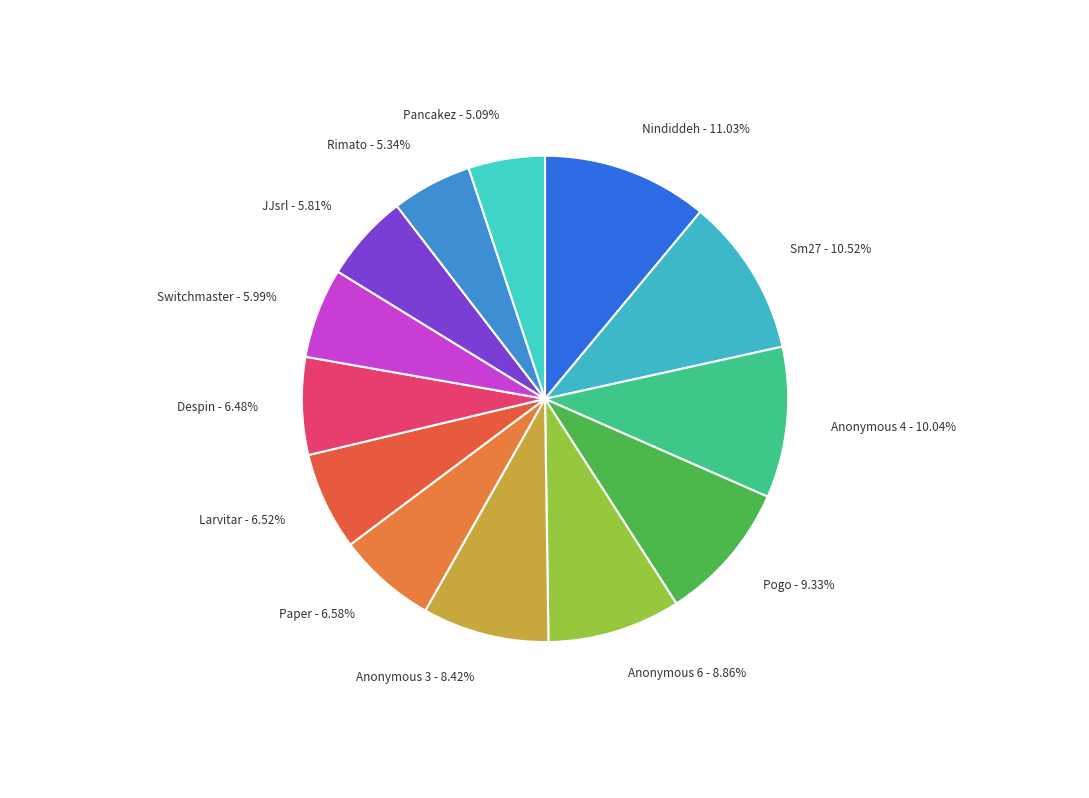

Does any single category account for the majority?

No